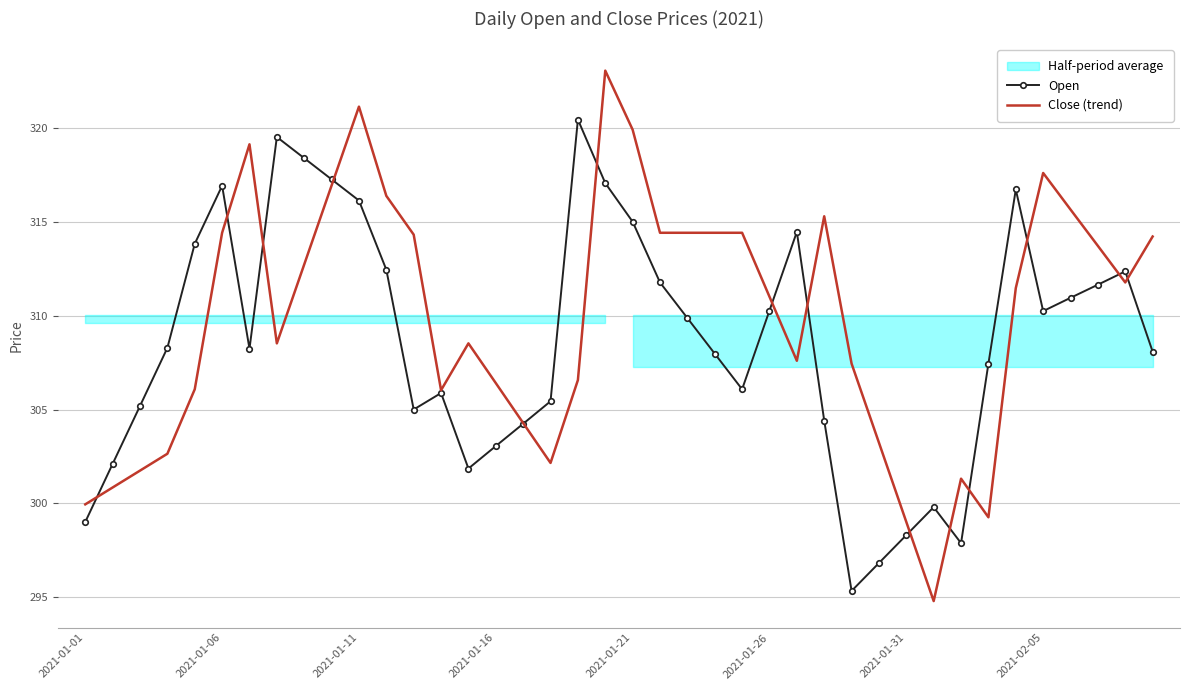

Is it true that Open equals 310.3 at 2021-01-26?

True